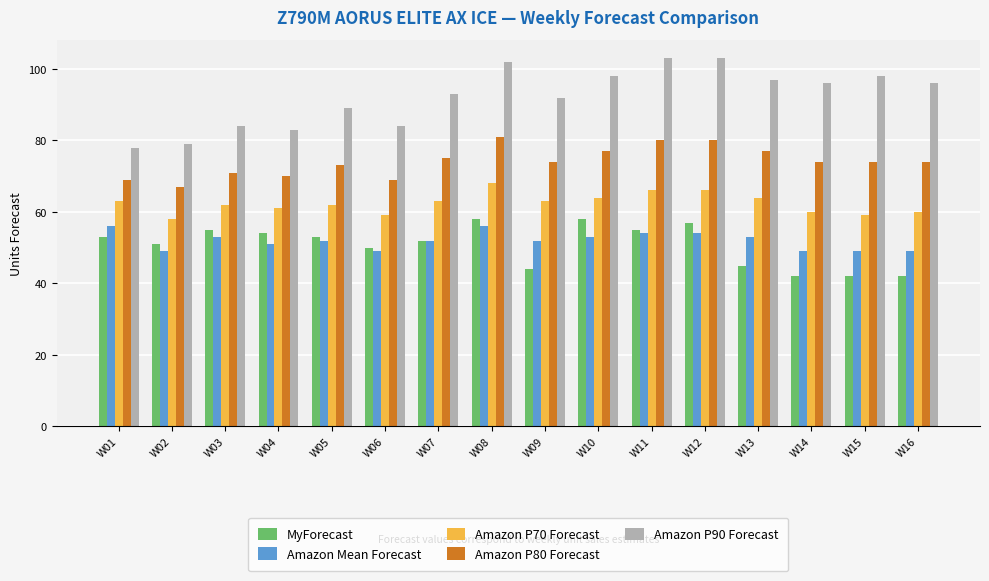

Is it true that Amazon P70 Forecast equals 40 at W14?

False